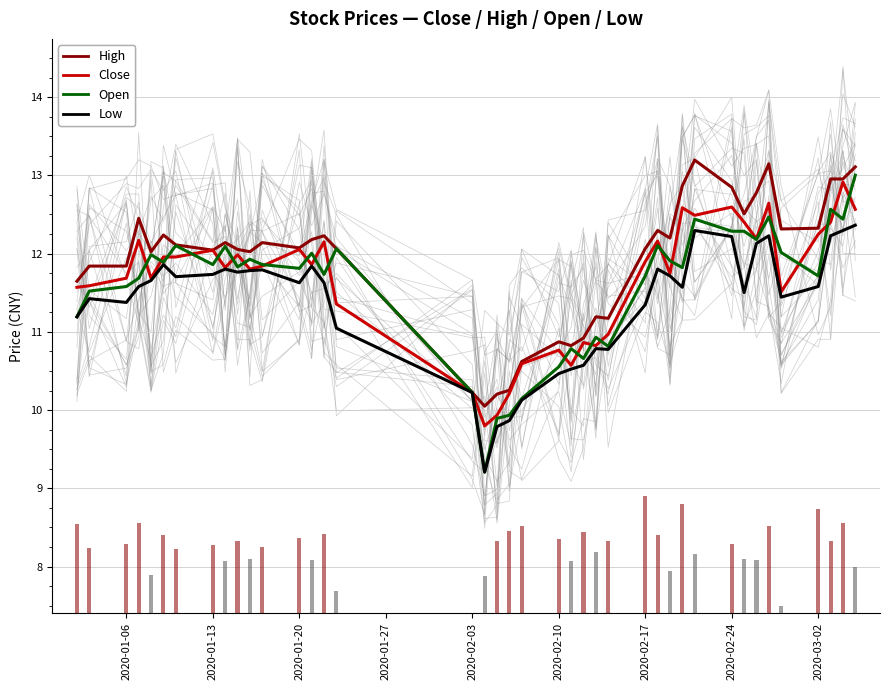

At how many categories does at least one series exceed 10?

40